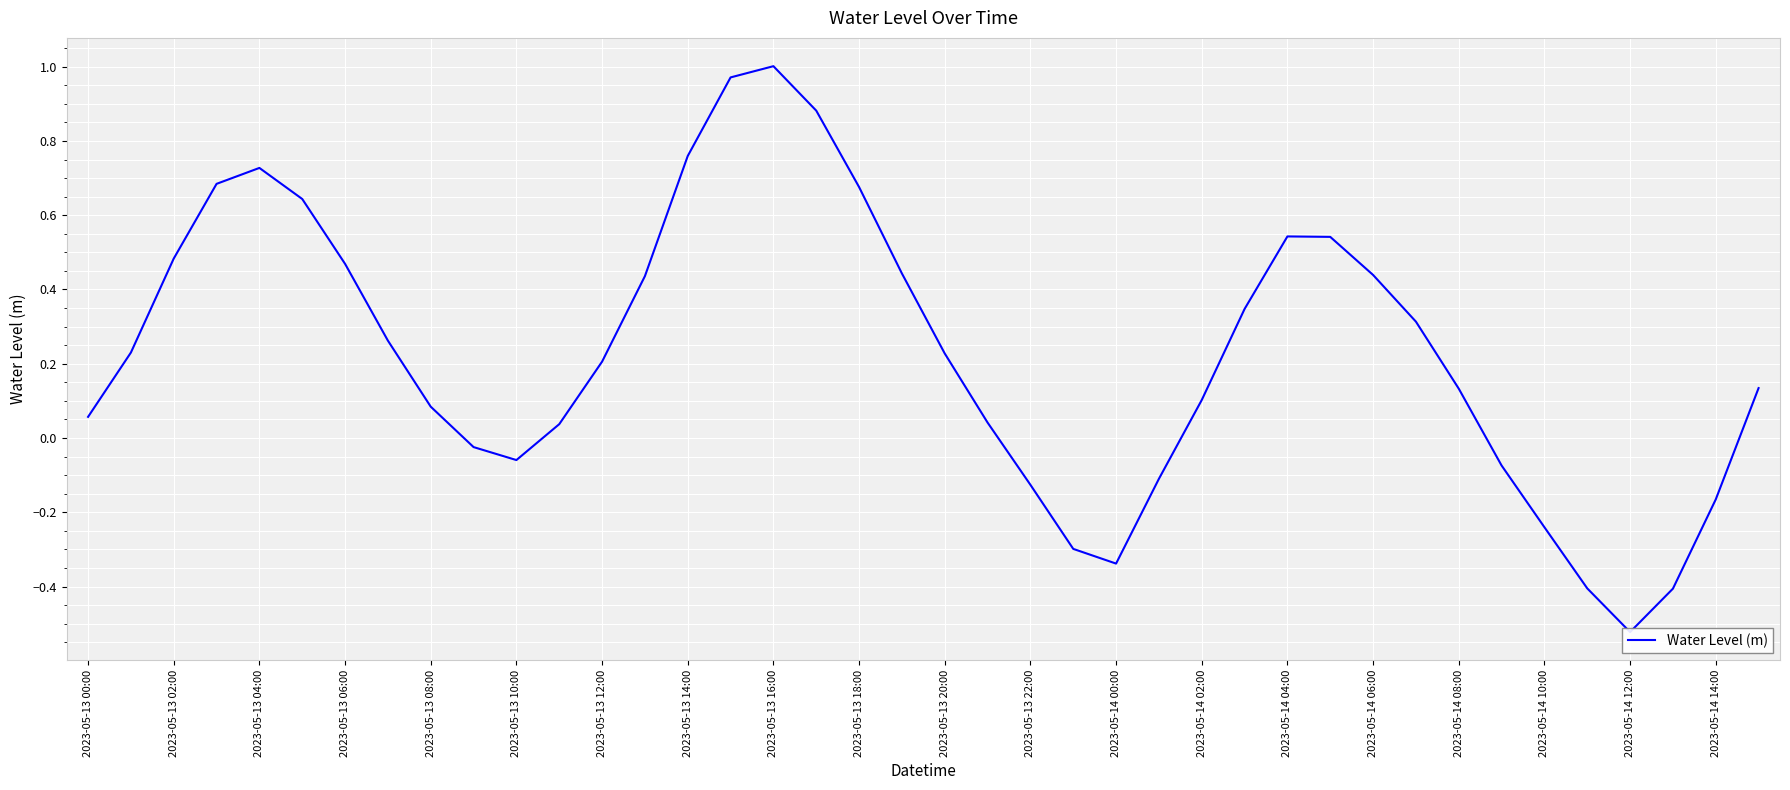

Which label corresponds to the smallest value in the chart?

2023-05-14 12:00